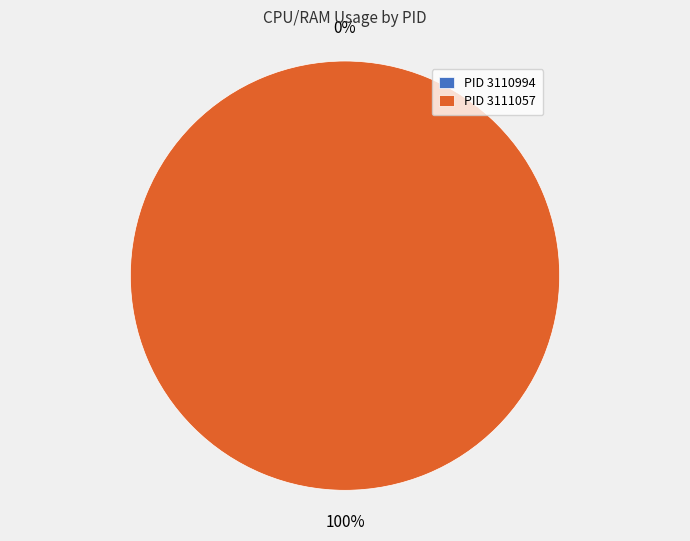

Is 3111057 the majority of the pie?

Yes